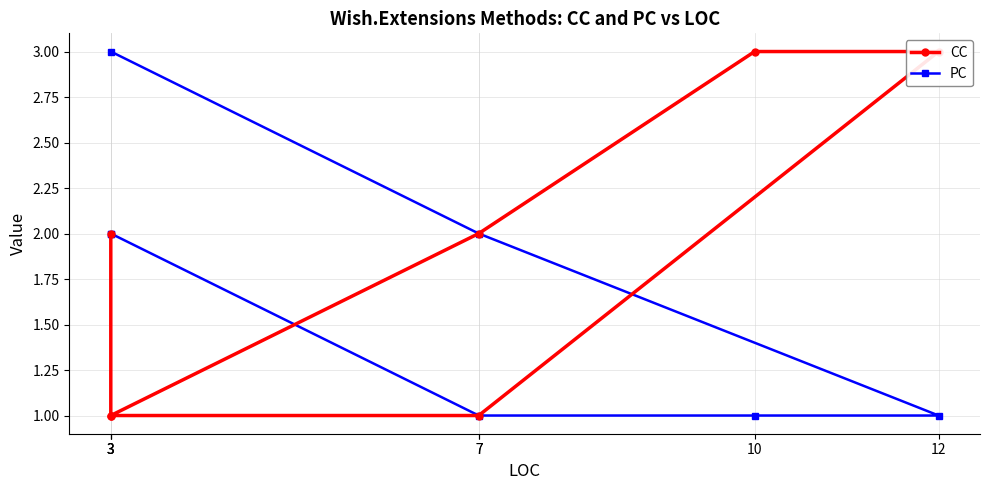

Which series changed the most between 3 and 7?

CC